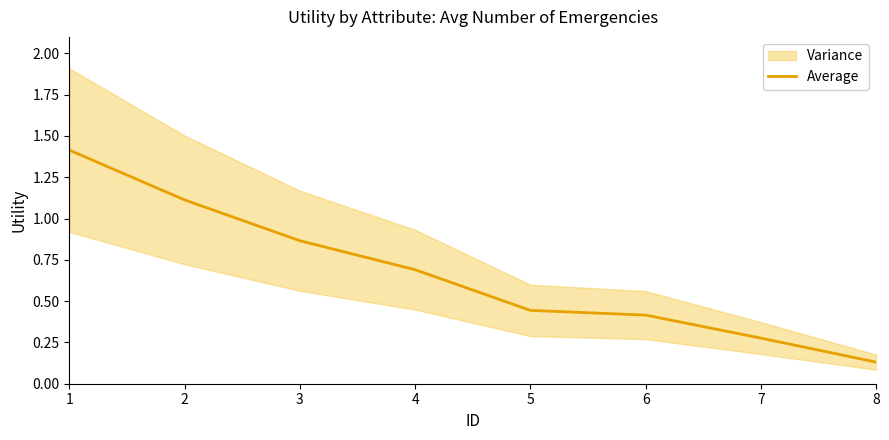

What is the maximum value shown in the chart?

1.4